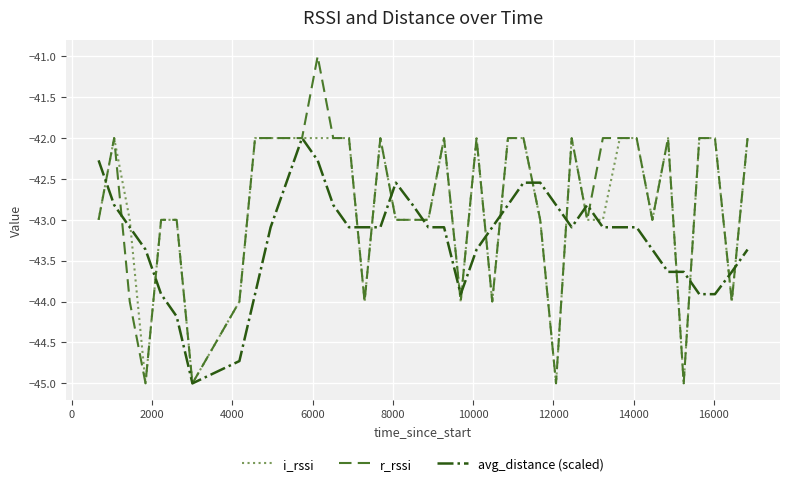

What is the maximum value shown in the chart?

-41.0